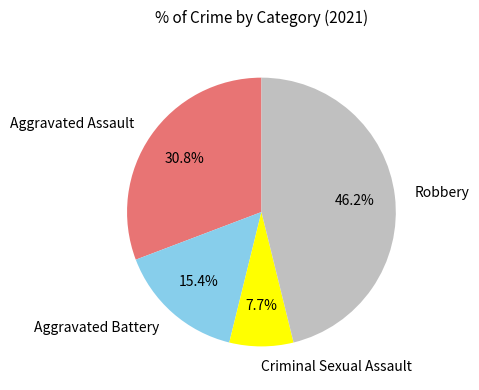

Which category has the biggest portion of the pie?

Robbery